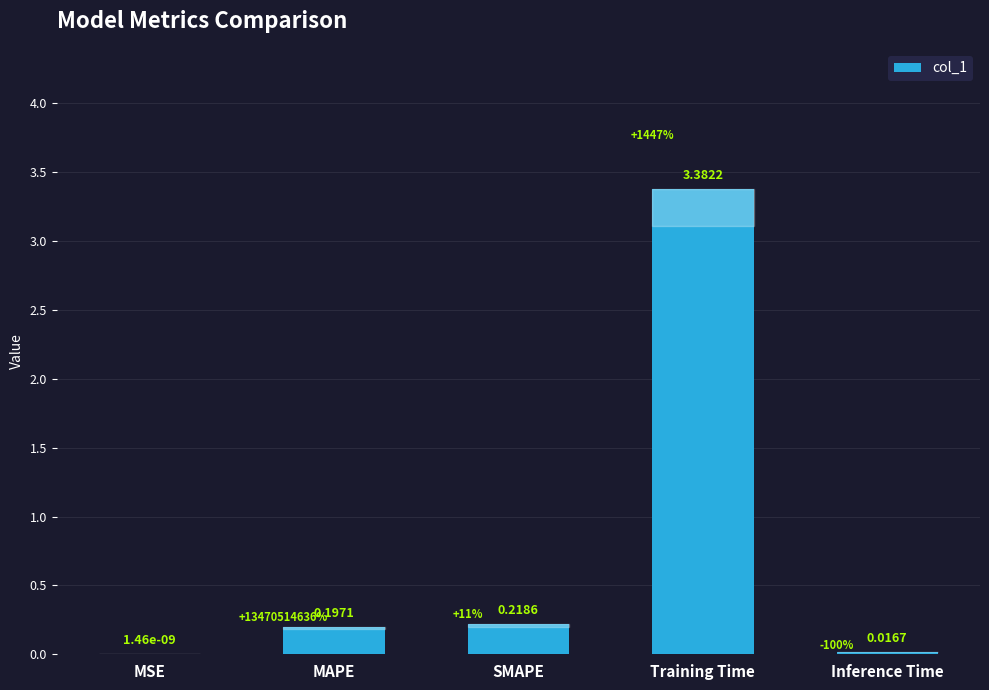

Which category has the highest value across all series?

Training Time